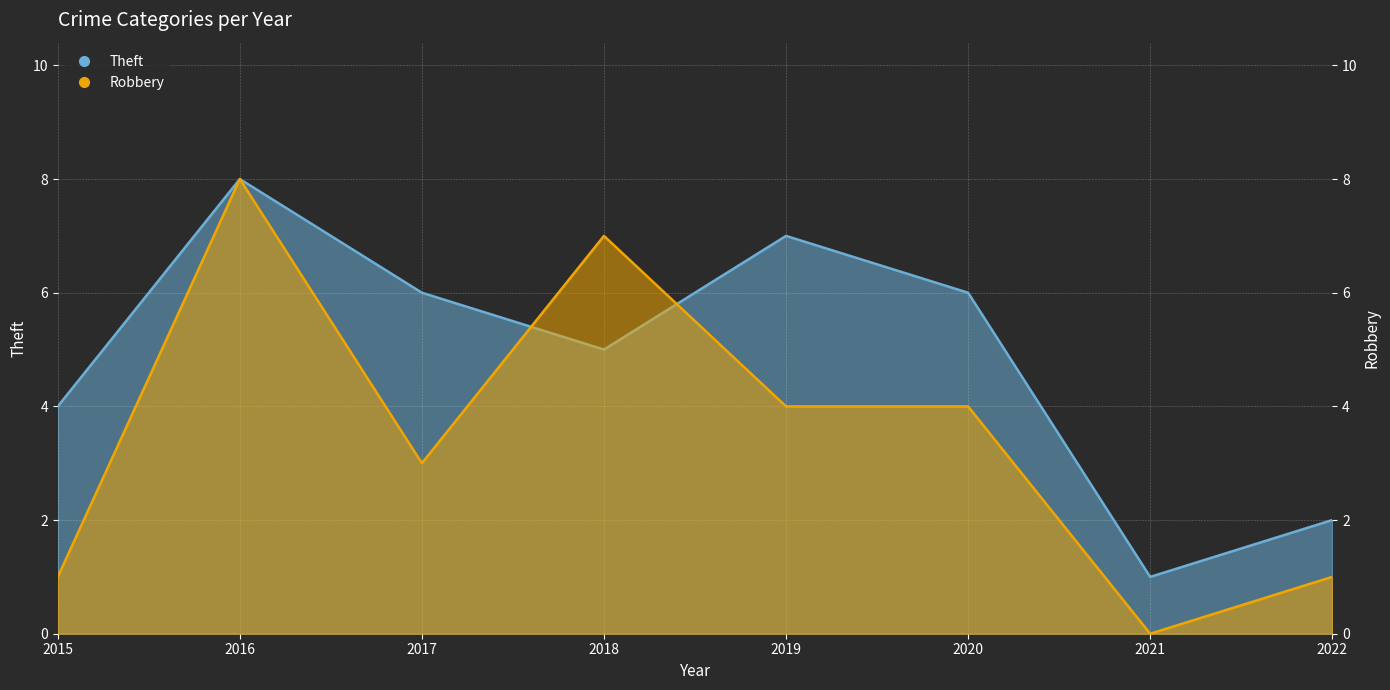

Which series changed the most between 2015 and 2017?

Theft